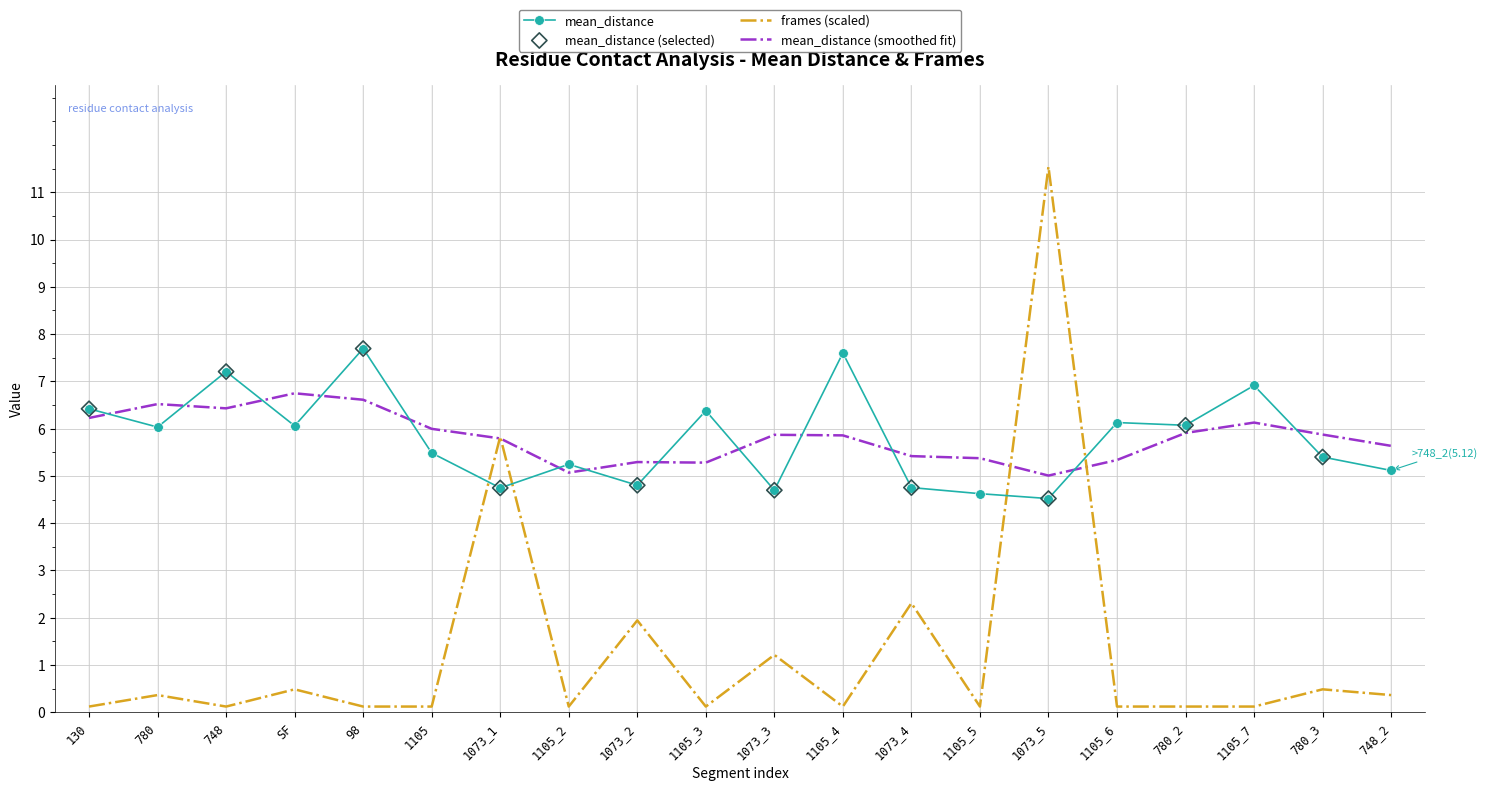

At how many categories does at least one series exceed 3?

20